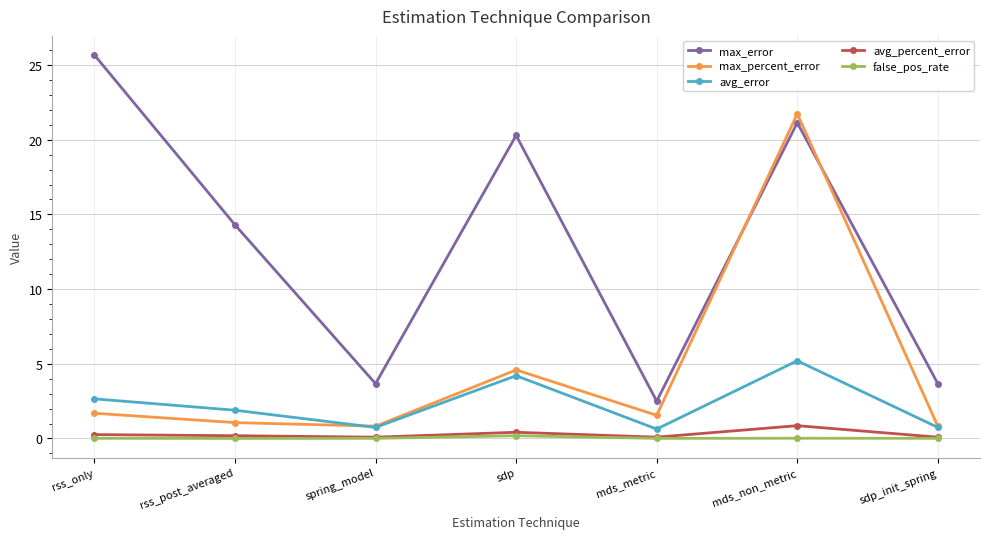

What is the highest value of the max_error series?

25.7